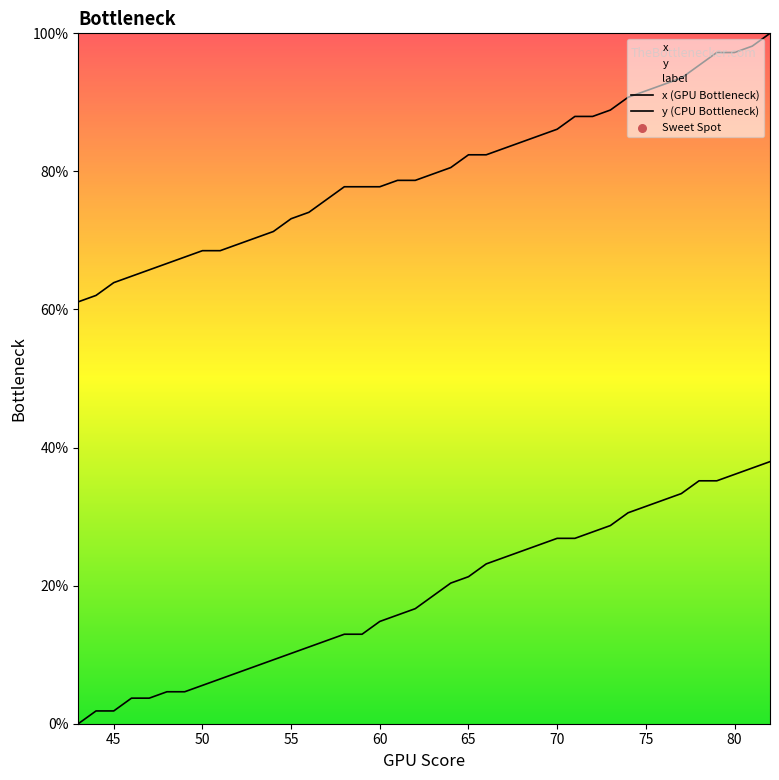

Which series has the largest total across all categories?

x (GPU Bottleneck)